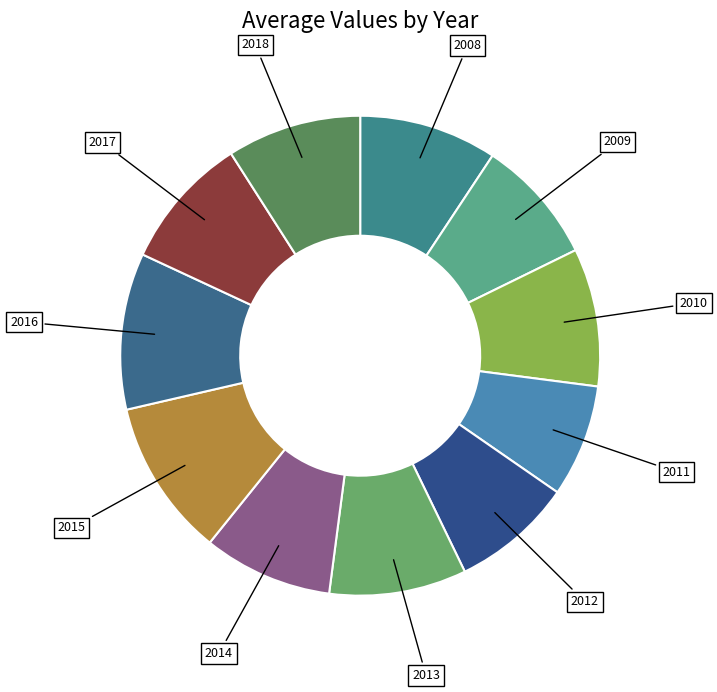

To the nearest percent, what is the average slice percentage?

9%